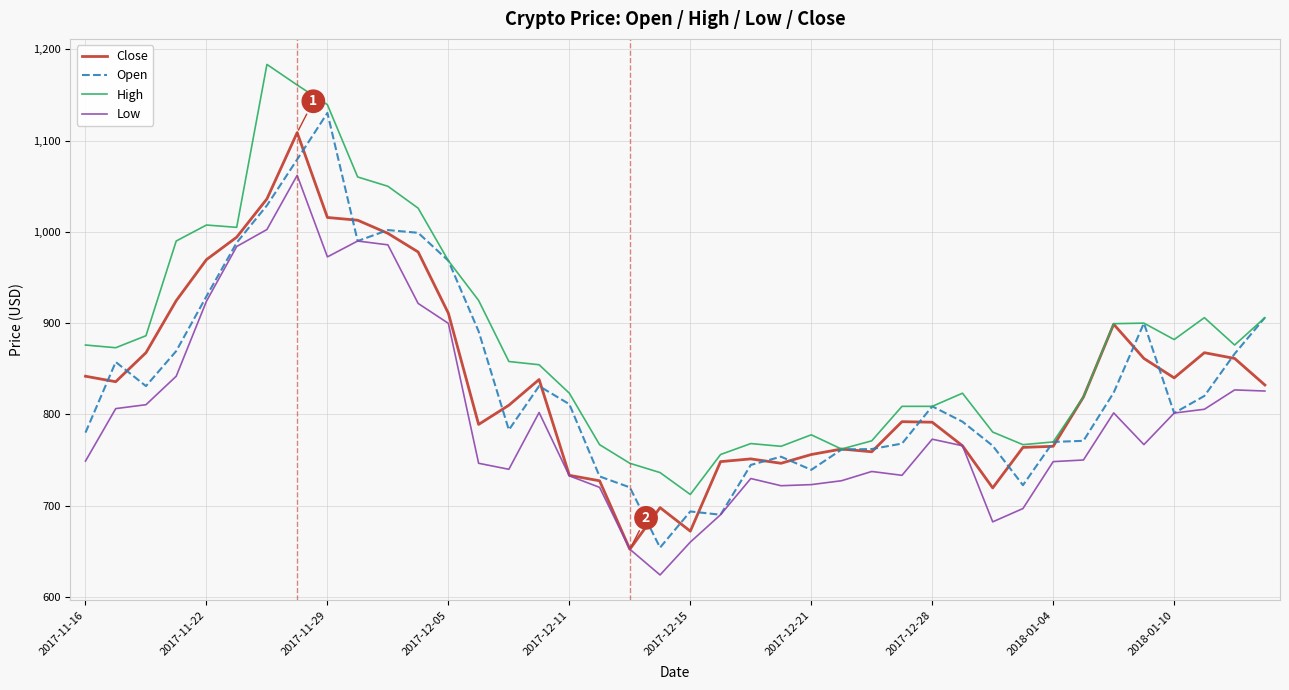

True or false: High and Low intersect in this chart.

False